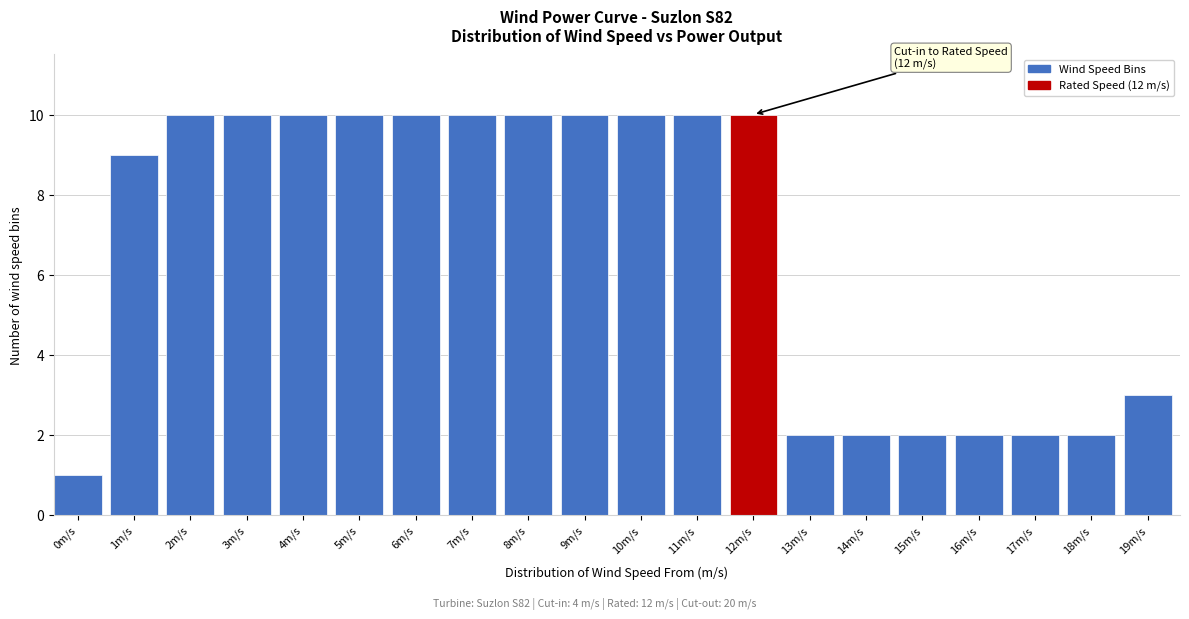

Reading right to left, list all the values displayed in this chart.

3	2	2	2	2	2	2	10	10	10	10	10	10	10	10	10	10	10	9	1